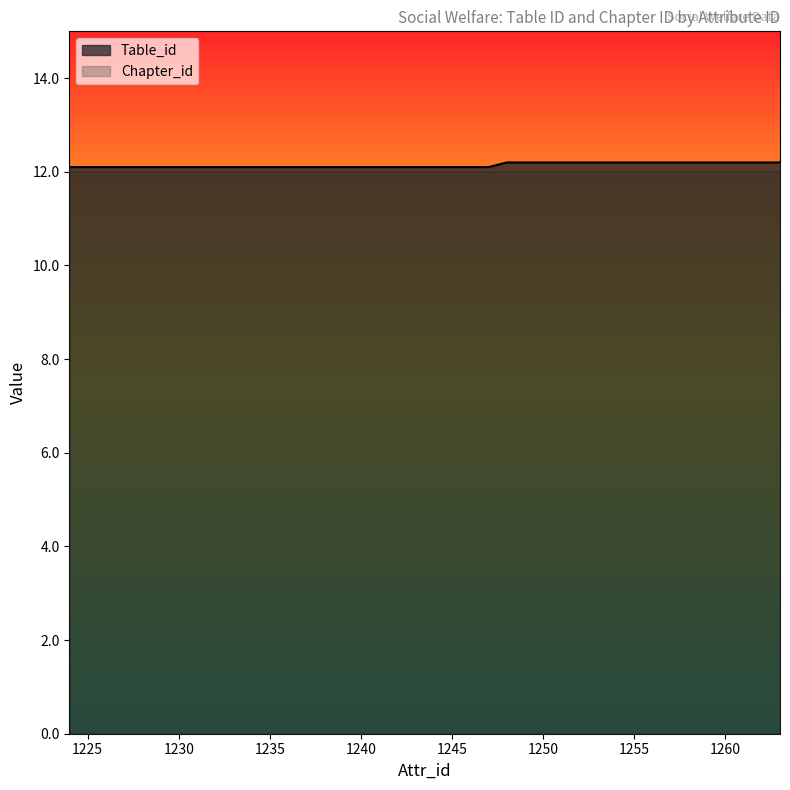

What is the sum of the values at 1246 and 1248?

24.3